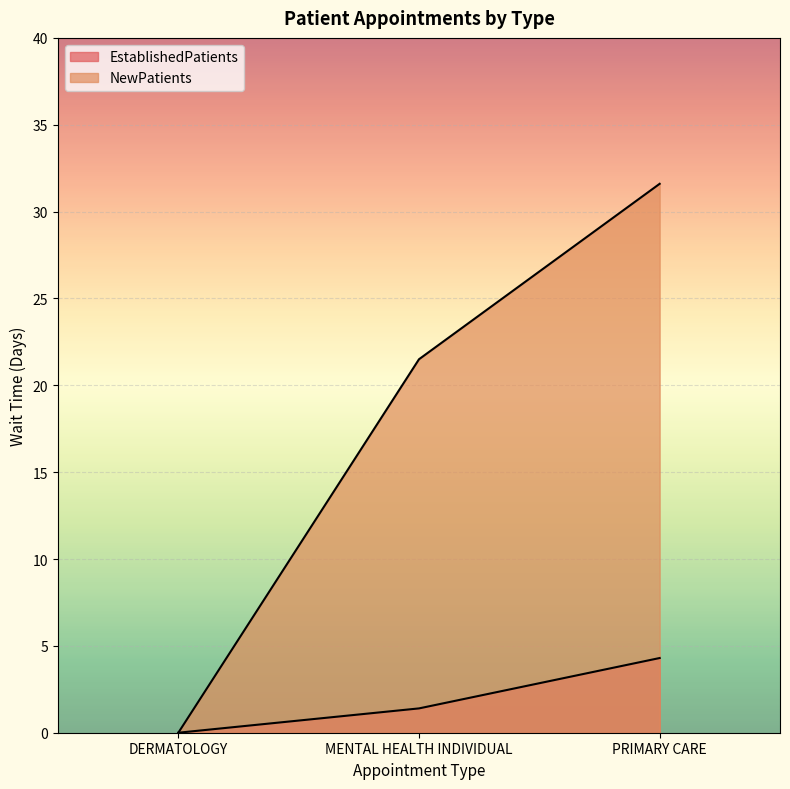

What position from the left is MENTAL HEALTH INDIVIDUAL?

2